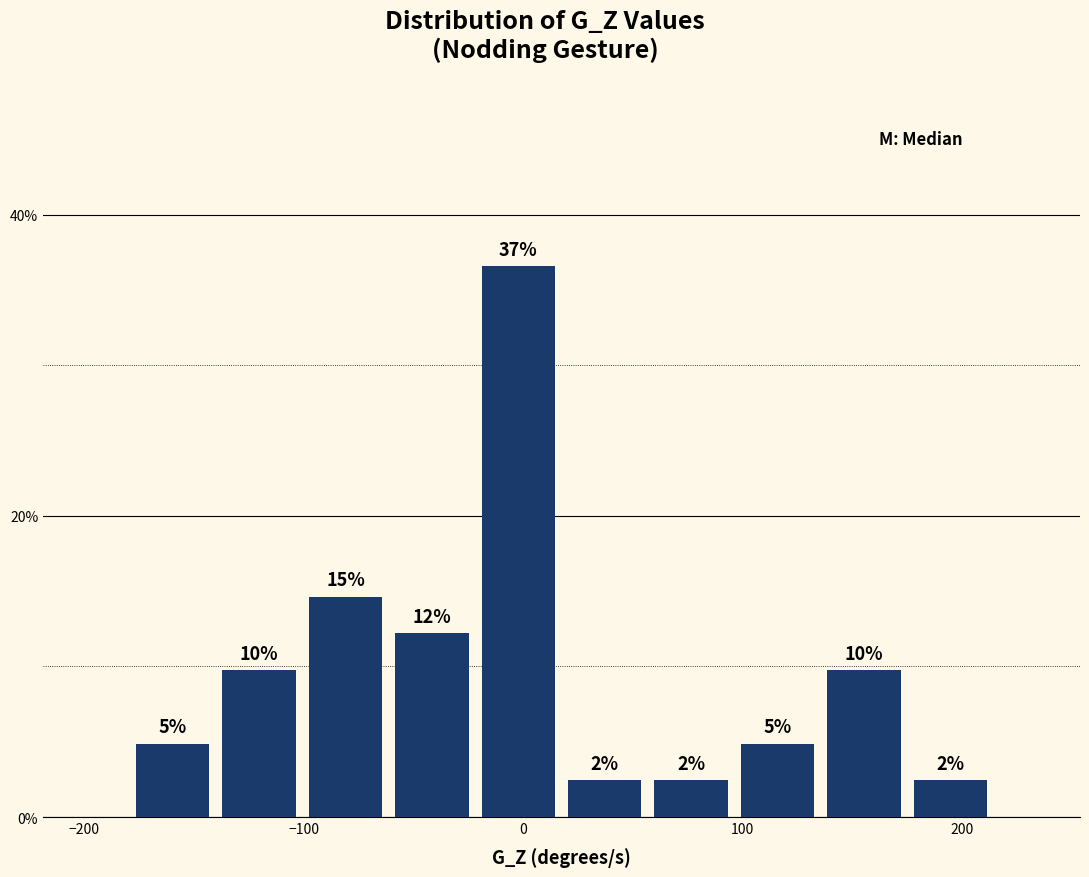

Around what value on the x-axis is the tallest bar? Give the approximate position of its centre, as read against the axis.

0